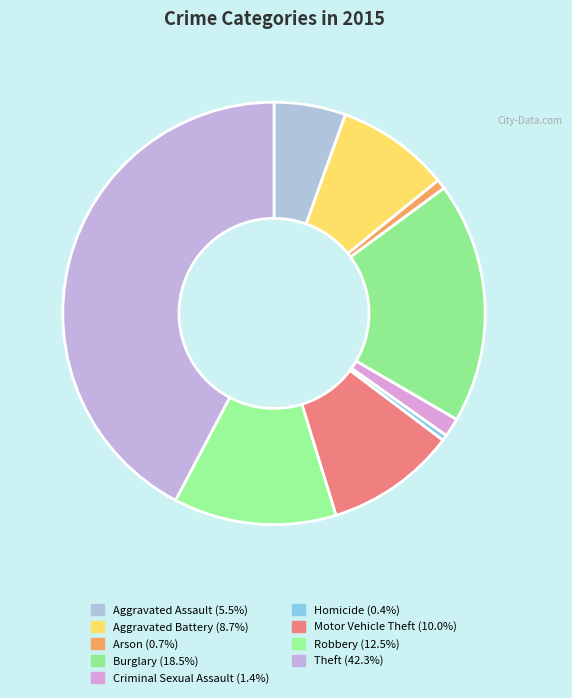

What portion of the pie excludes Robbery?

87.5%